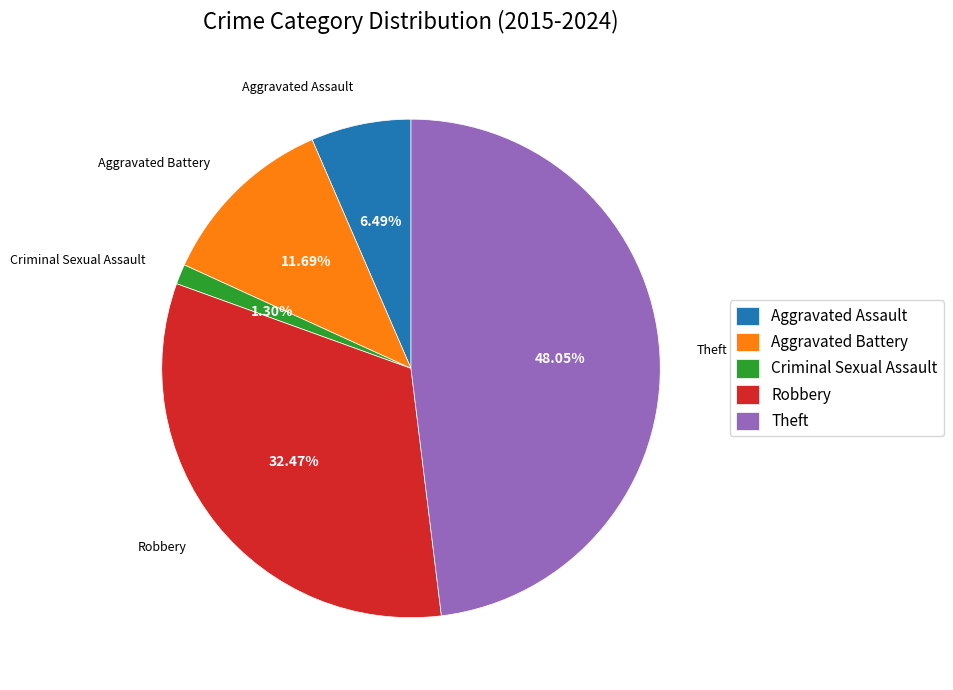

How many slices are in this pie chart?

5